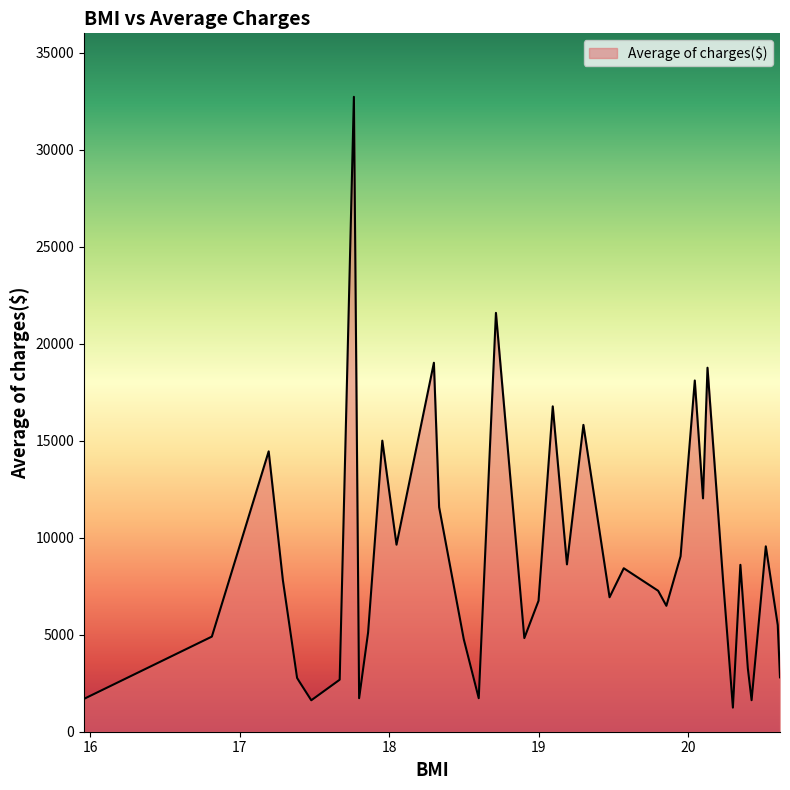

What is the minimum value shown in the chart?

1242.3